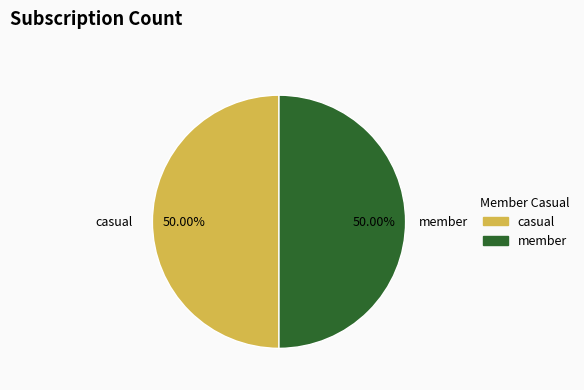

Do casual and member together represent more than half of the pie?

Yes